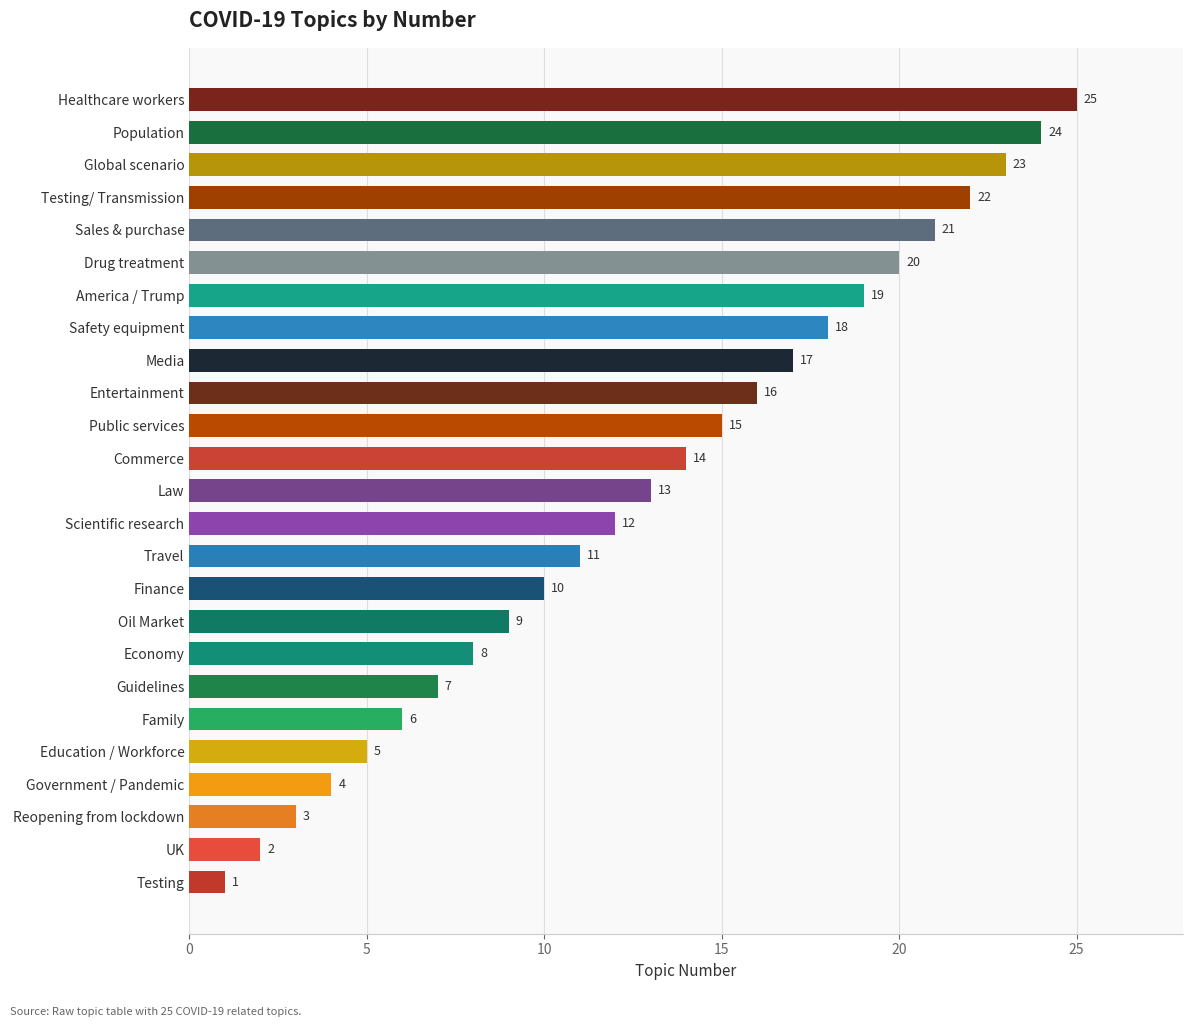

Approximately how many times larger is the value at Sales & purchase compared to Commerce?

1.5